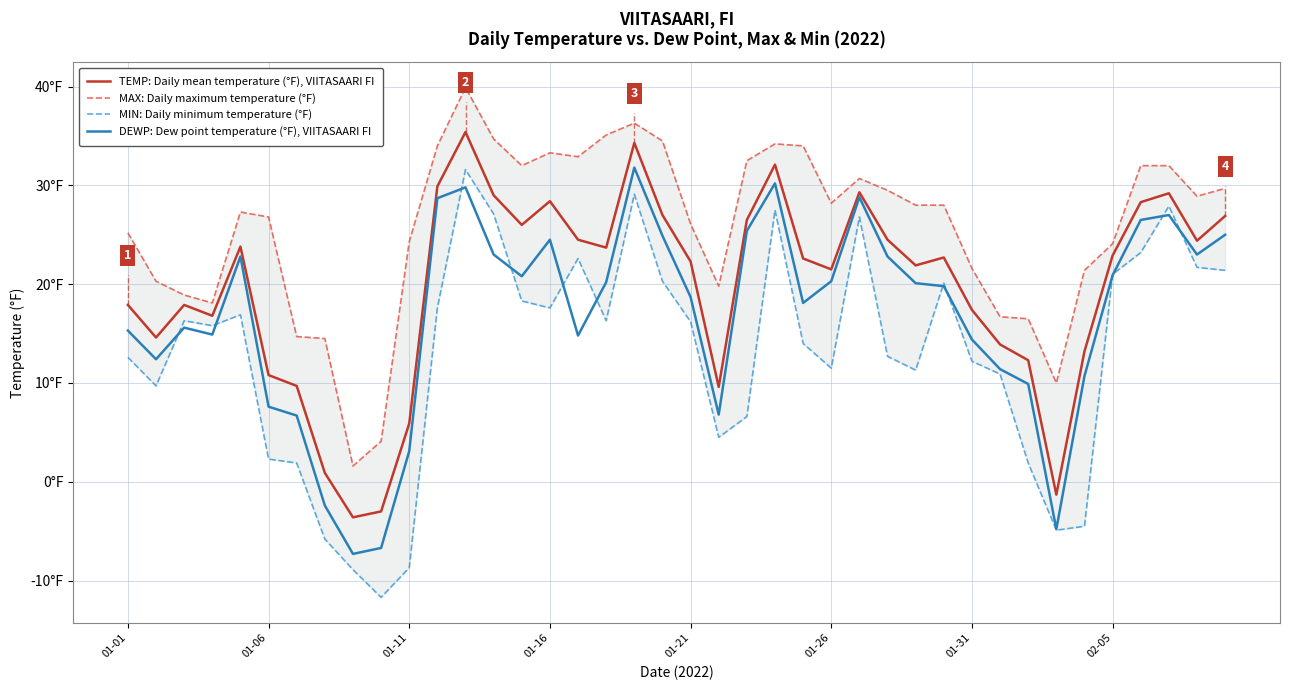

How many times do DEWP: Dew point temperature (°F), VIITASAARI FI and MIN: Daily minimum temperature (°F) cross each other?

12